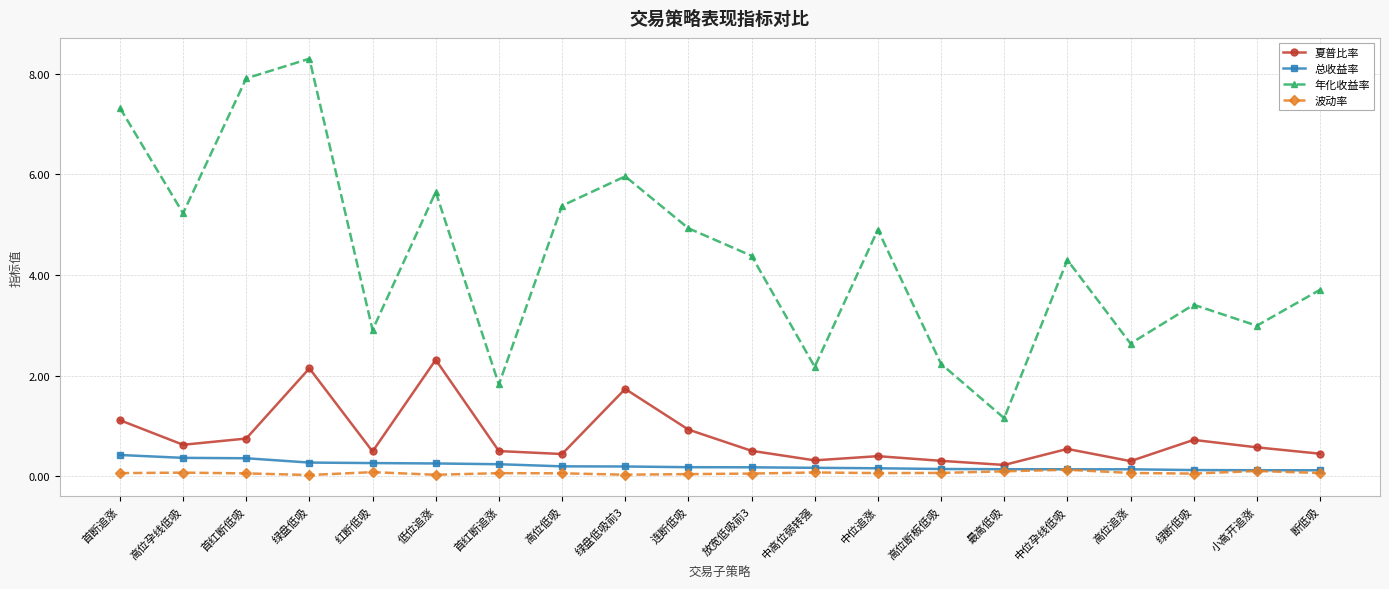

What is the value of the 总收益率 point at the 12th from the left?

0.2